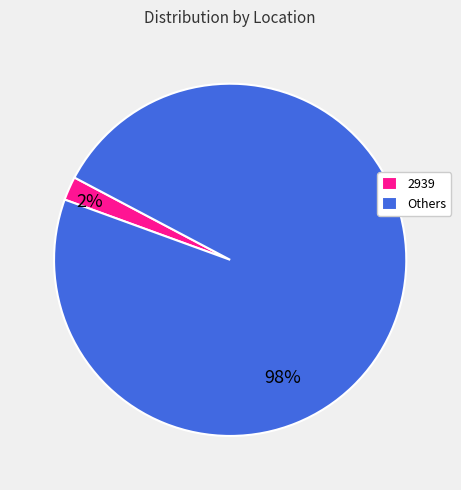

What is the majority slice?

Others